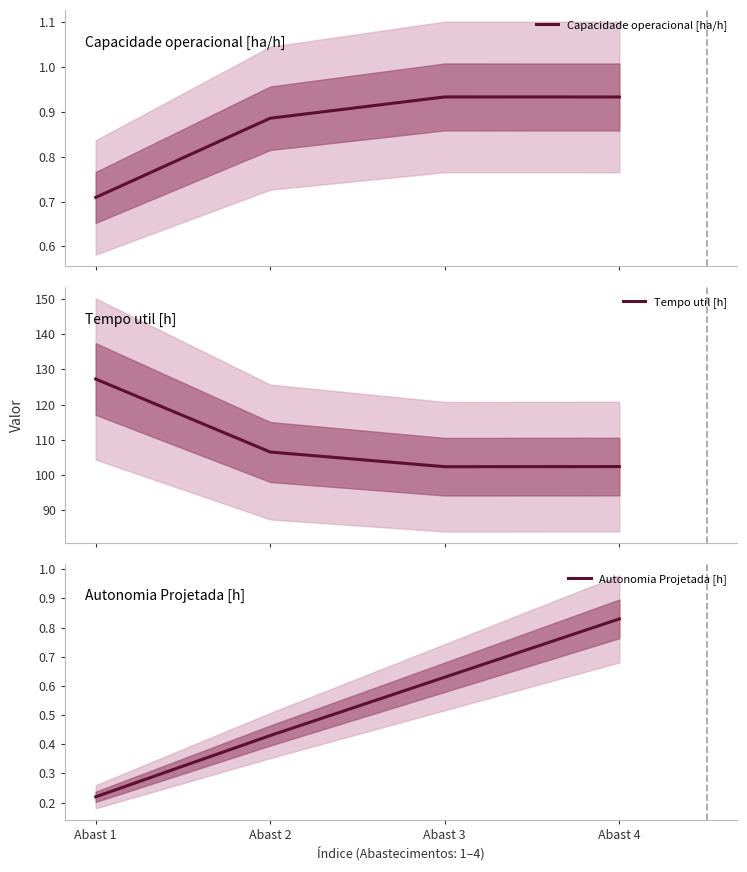

True or false: Tempo util [h] and Capacidade operacional [ha/h] cross at least once.

False